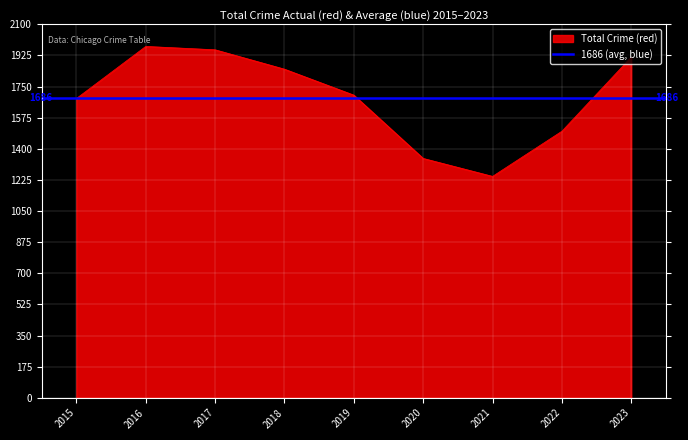

What is the maximum value for Total Crime (red)?

1976